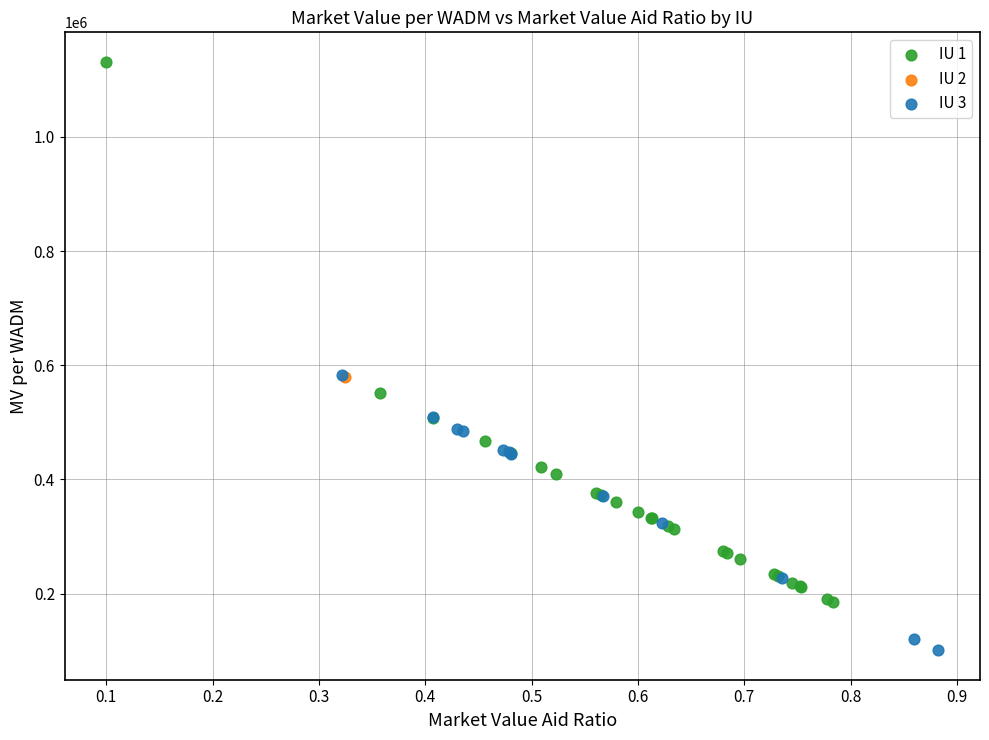

Which series reaches the minimum Y coordinate?

IU 3